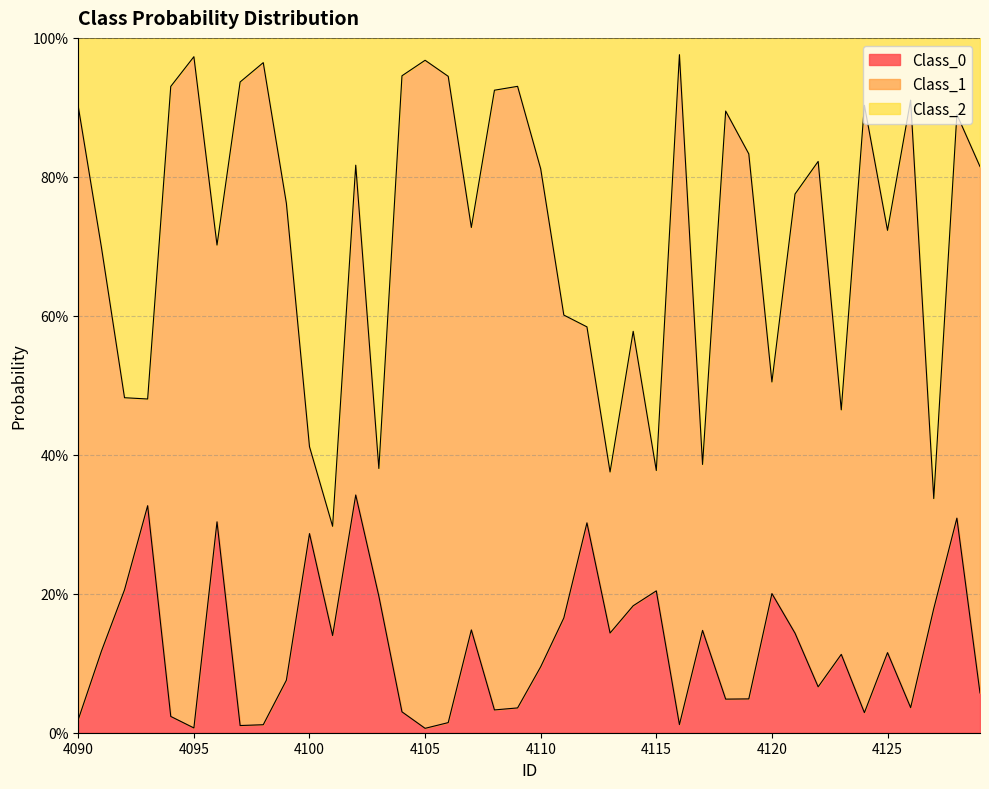

What is the sum of the Class_2 values at 4112 and 4115?

1.0